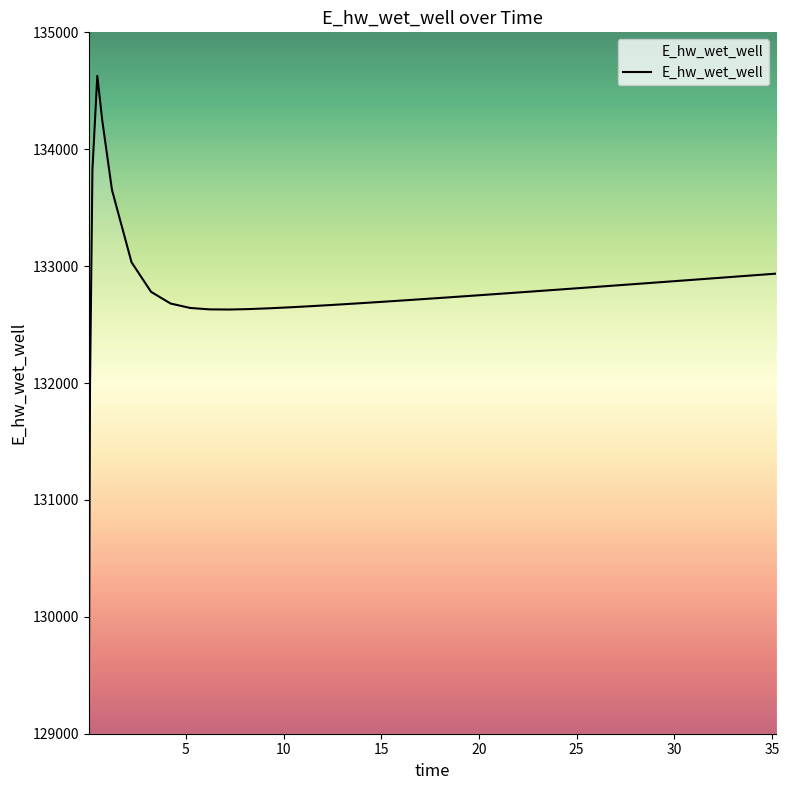

Does the chart have visible grid lines?

No